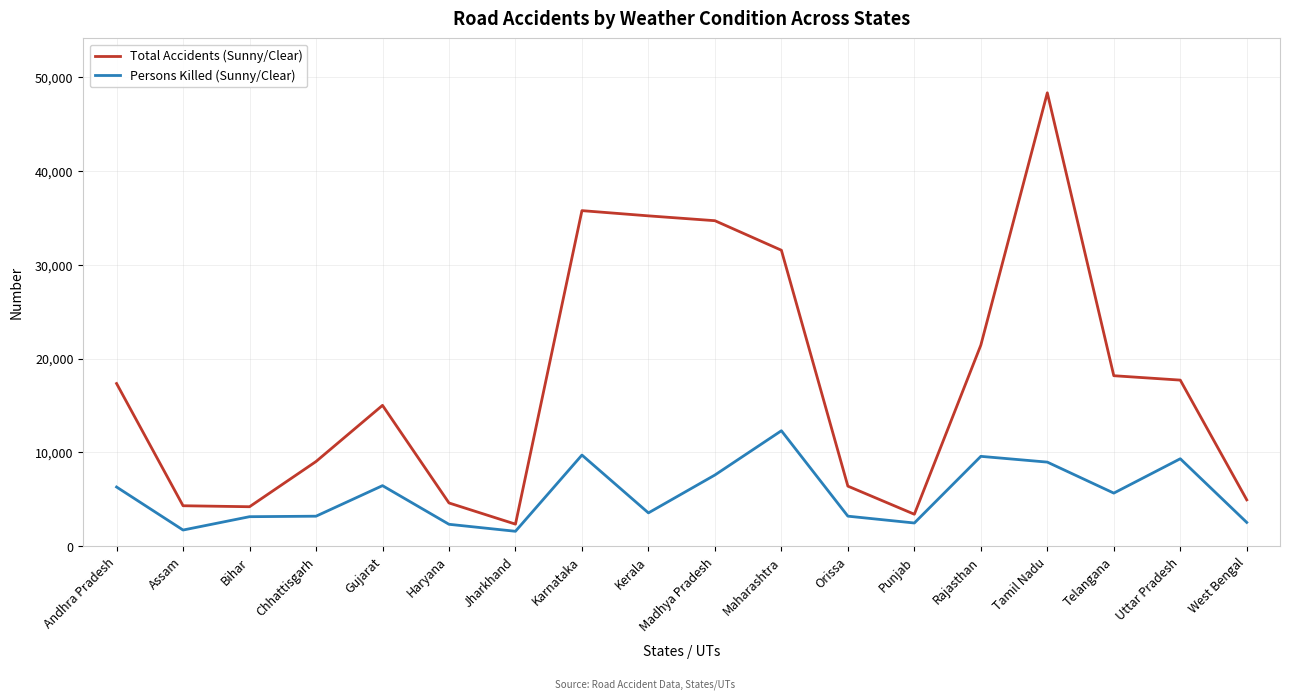

What is the highest value of the Total Accidents (Sunny/Clear) series?

48302